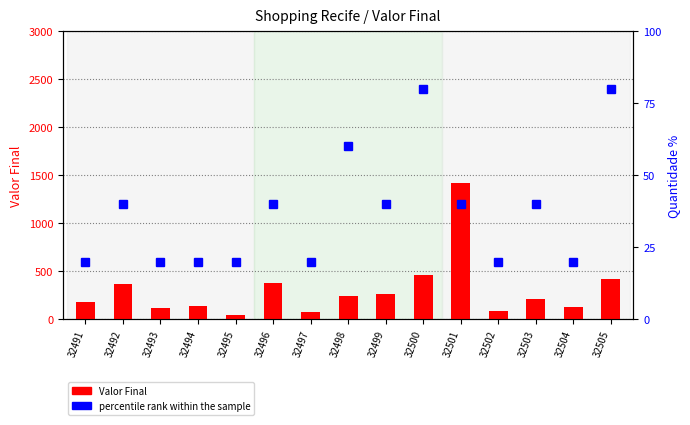

What is the difference between the highest and lowest values at 32500?

376